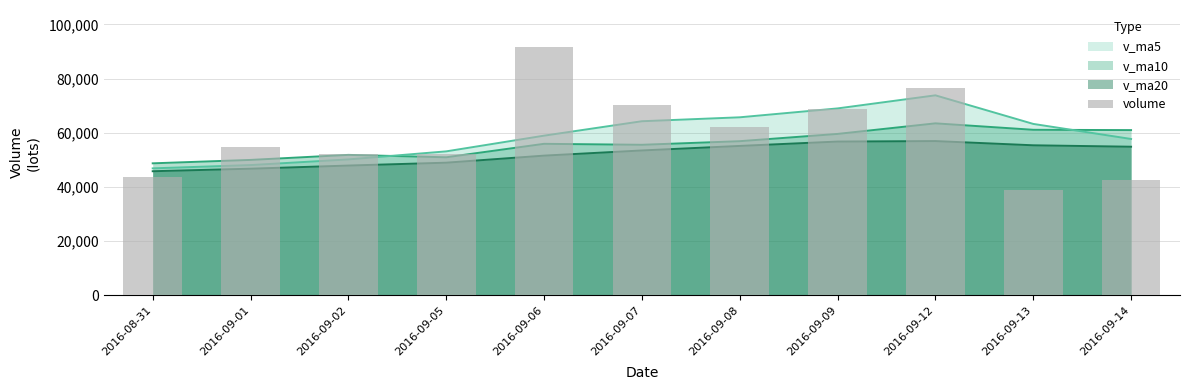

Reading left to right, transcribe all the data shown in this chart.

2016-08-31=43643.5	2016-09-01=54864.5	2016-09-02=52213.9	2016-09-05=52298.7	2016-09-06=91543.9	2016-09-07=70262.9	2016-09-08=62118.8	2016-09-09=68601.0	2016-09-12=76455.3	2016-09-13=38811.0	2016-09-14=42476.0